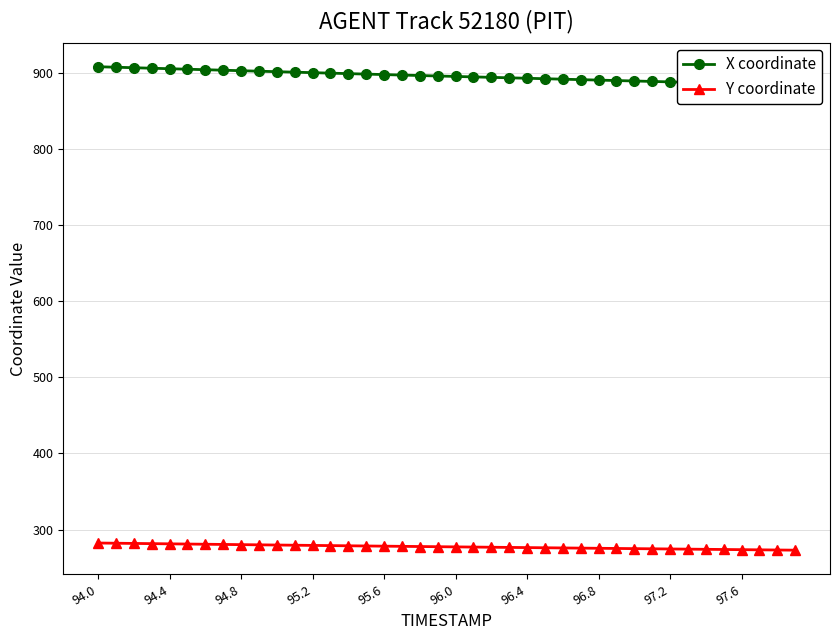

Is it true that Y coordinate equals 74.5 at 97.2?

False